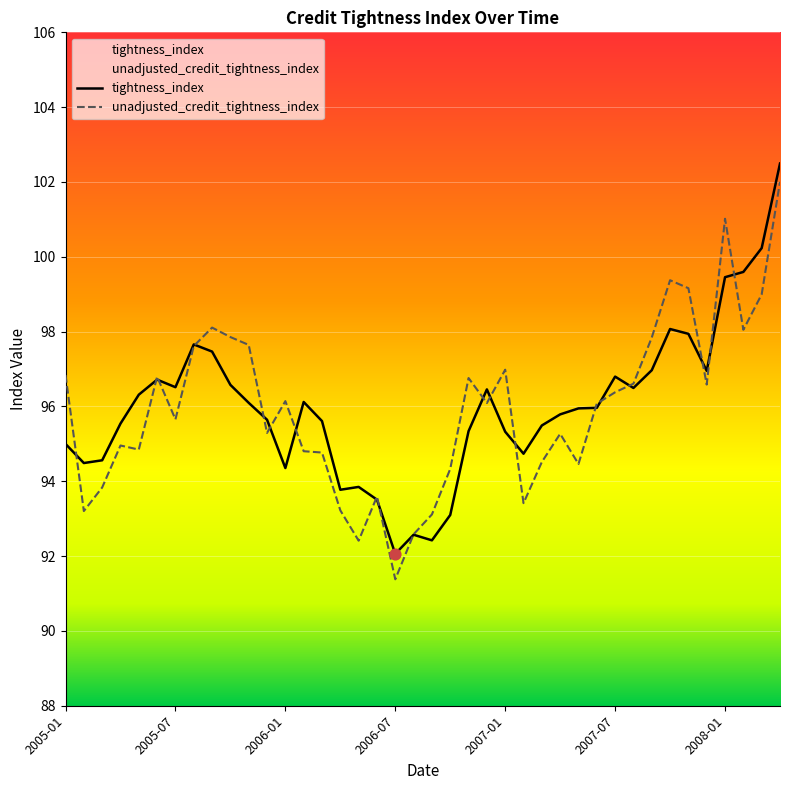

Is the value of unadjusted_credit_tightness_index at 20 greater than the value of tightness_index at 21?

Yes